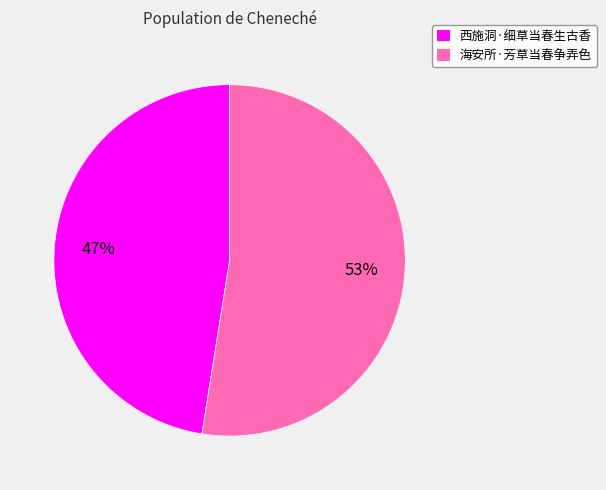

Does 西施洞·细草当春生古香 represent more than half of the total?

No